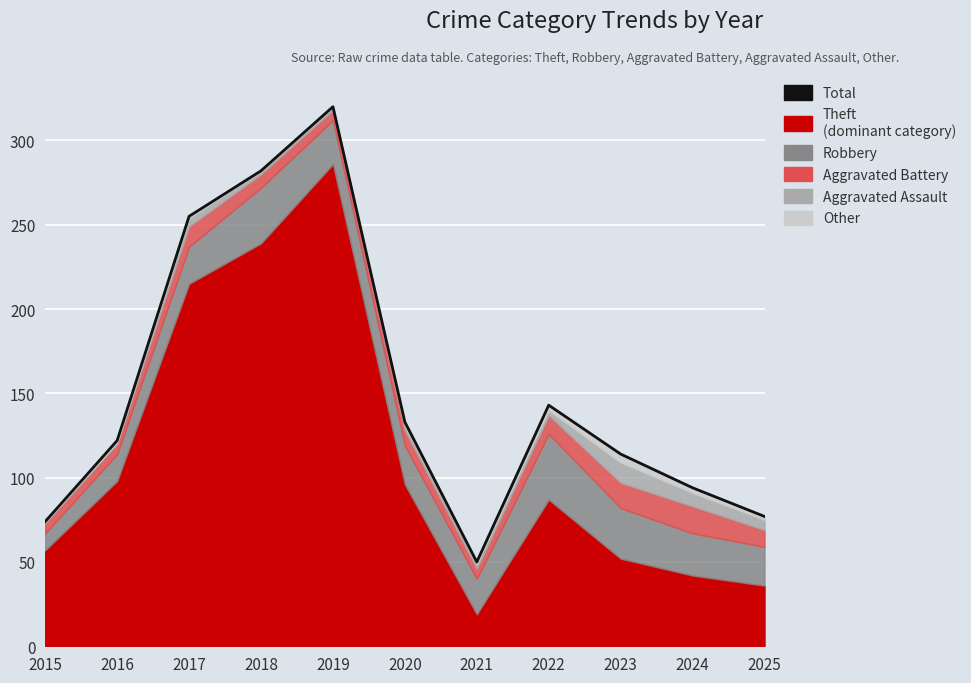

How many points are higher than both their immediate neighbors (excluding endpoints)?

2